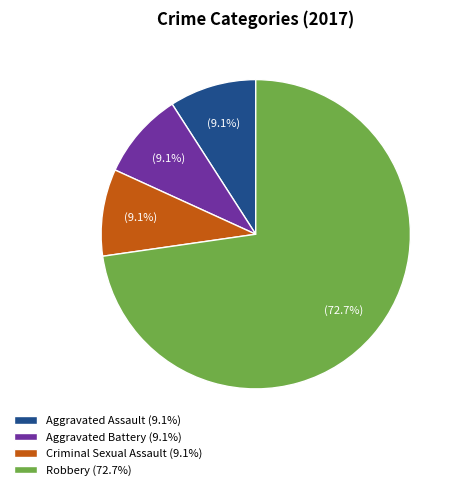

What is the ratio of the value at Criminal Sexual Assault (9.1%) to the value at Aggravated Assault (9.1%)?

1.0